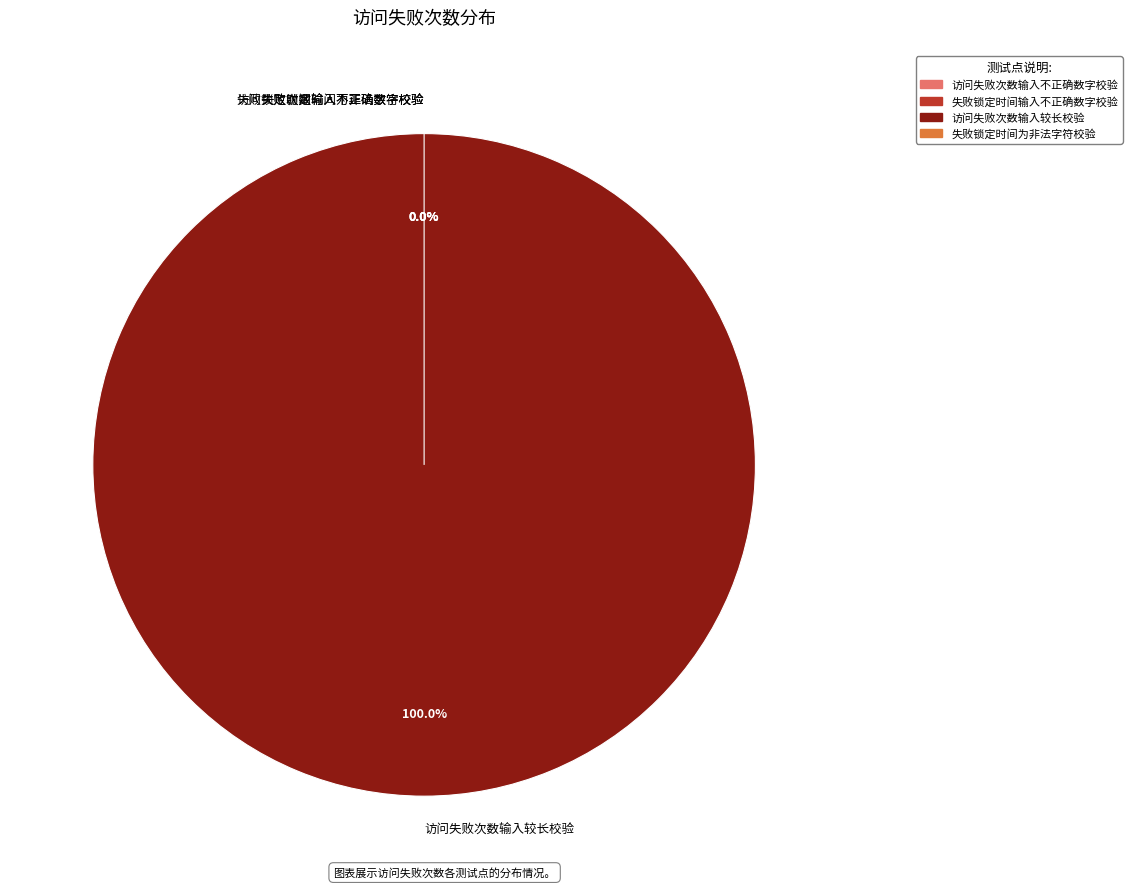

Is there any slice that represents more than half of the pie?

Yes